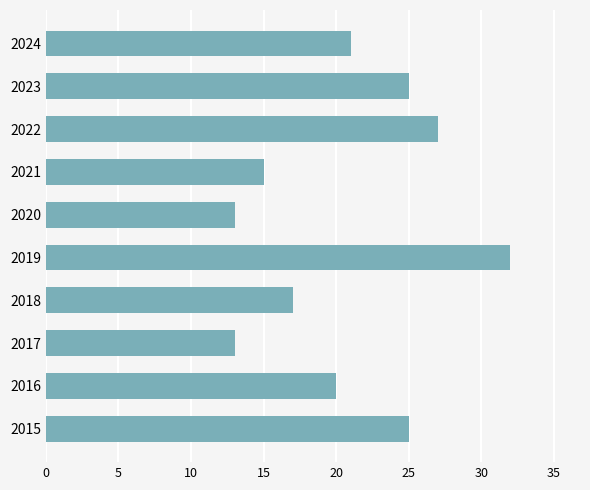

Count the number of data series in this chart.

1